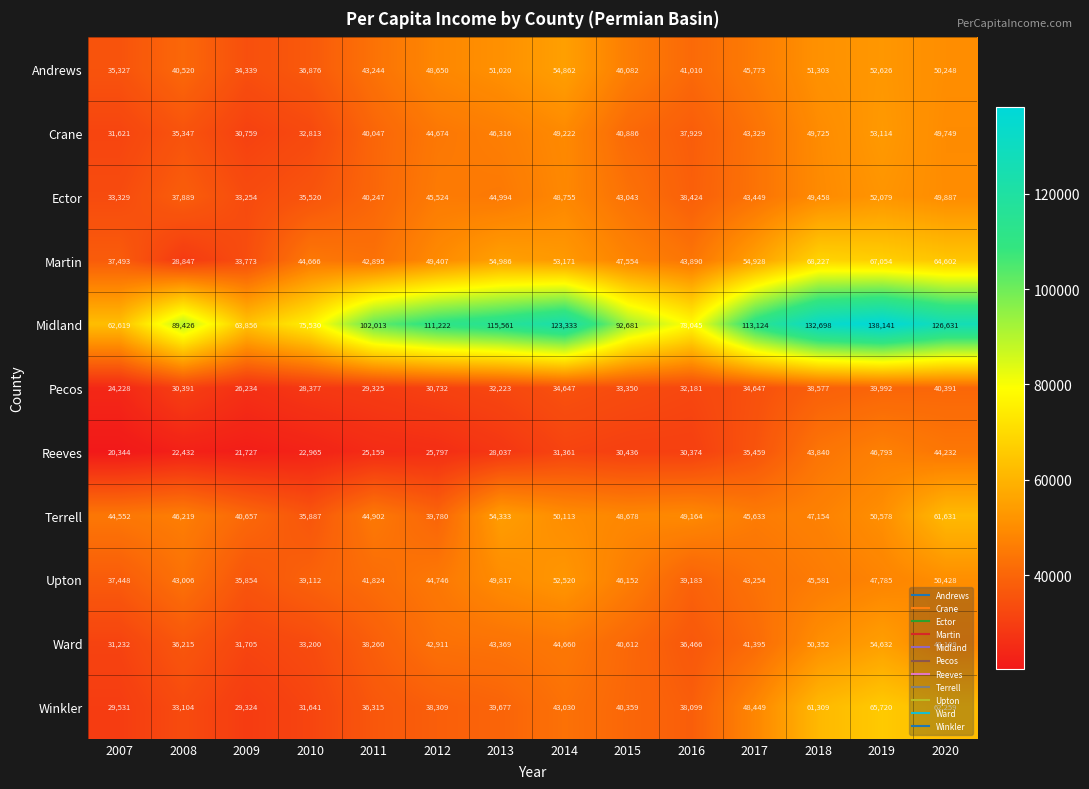

Which series has the widest spread of values?

Midland